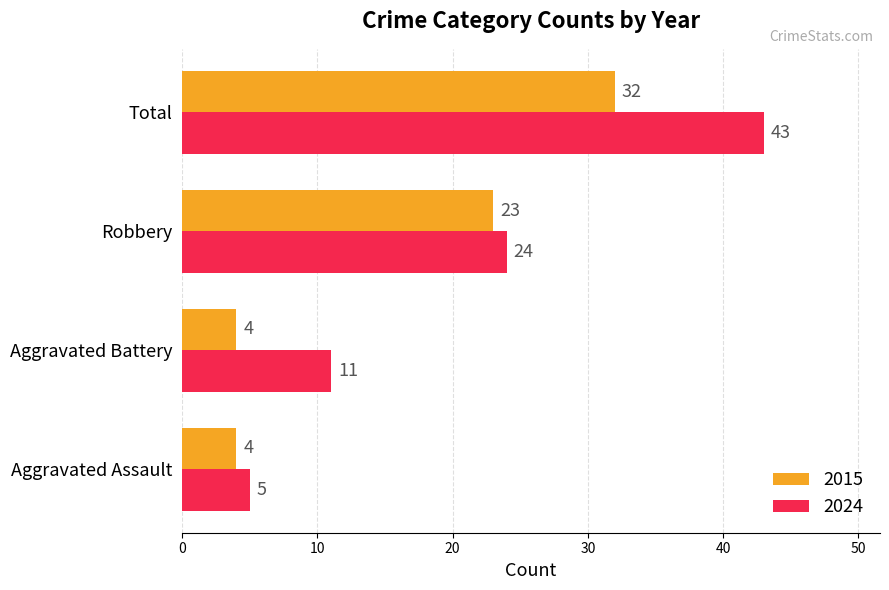

At Robbery, list the series in order from largest to smallest.

2024, 2015